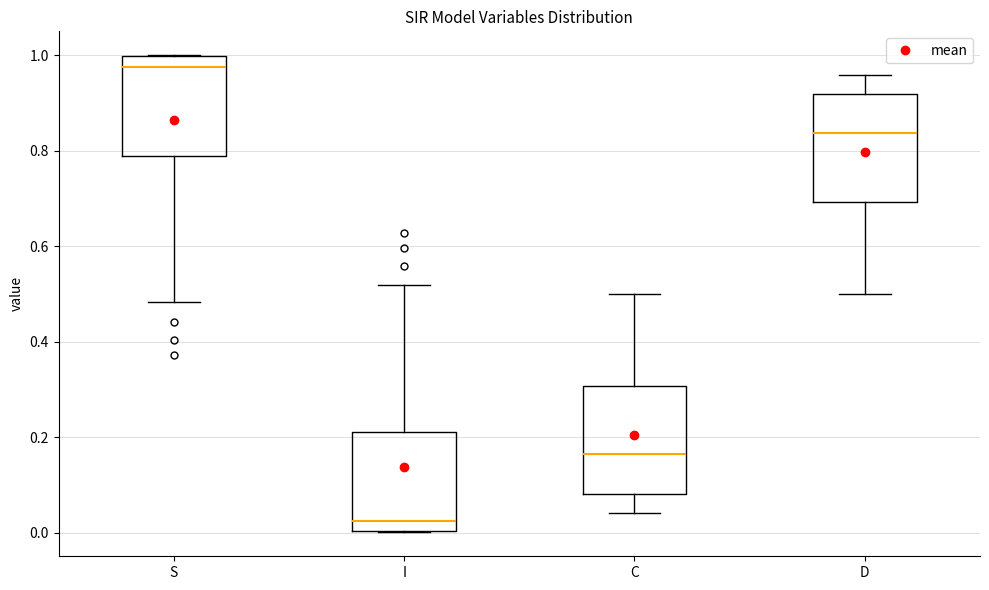

Reading left to right, transcribe this box plot: for each box, give where its median line is, the range the box spans, and where its two whiskers end, as read against the y-axis. The values are not printed on the chart, so give them approximately, as read against the axis.

S: median 0.98, box 0.78 to 1.00, whiskers 0.48 to 1.00
I: median 0.02, box 0.00 to 0.22, whiskers 0.00 to 0.52
C: median 0.16, box 0.08 to 0.30, whiskers 0.04 to 0.50
D: median 0.84, box 0.70 to 0.92, whiskers 0.50 to 0.96